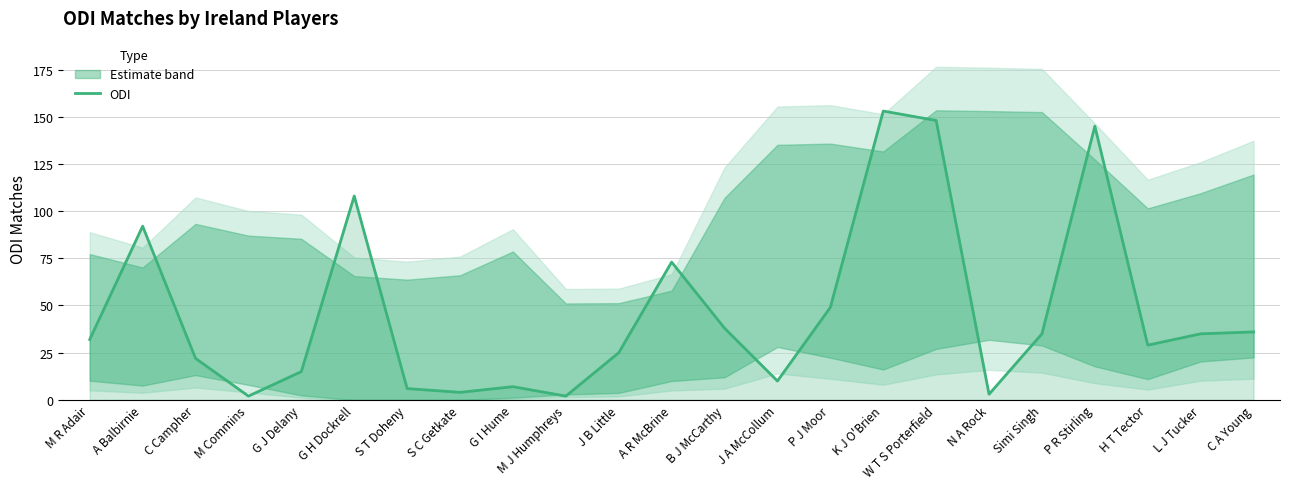

Rank the categories by value from lowest to highest.

M Commins, M J Humphreys, N A Rock, S C Getkate, S T Doheny, G I Hume, J A McCollum, G J Delany, C Campher, J B Little, H T Tector, M R Adair, Simi Singh, L J Tucker, C A Young, B J McCarthy, P J Moor, A R McBrine, A Balbirnie, G H Dockrell, P R Stirling, W T S Porterfield, K J O'Brien